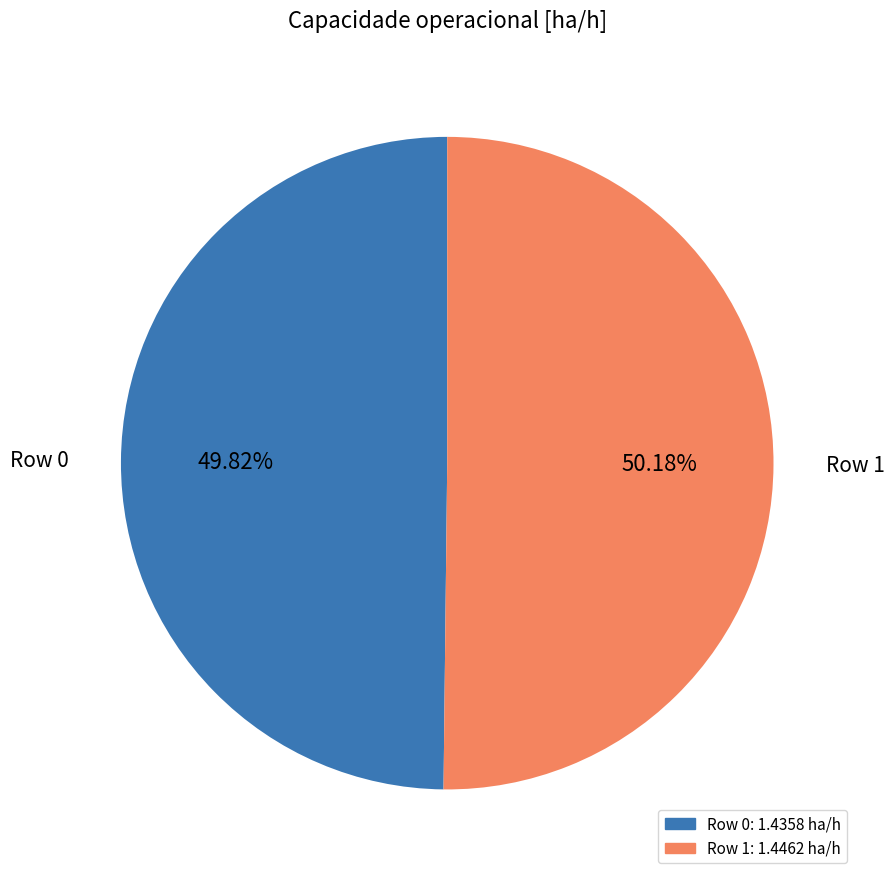

How many slices are in this pie chart?

2